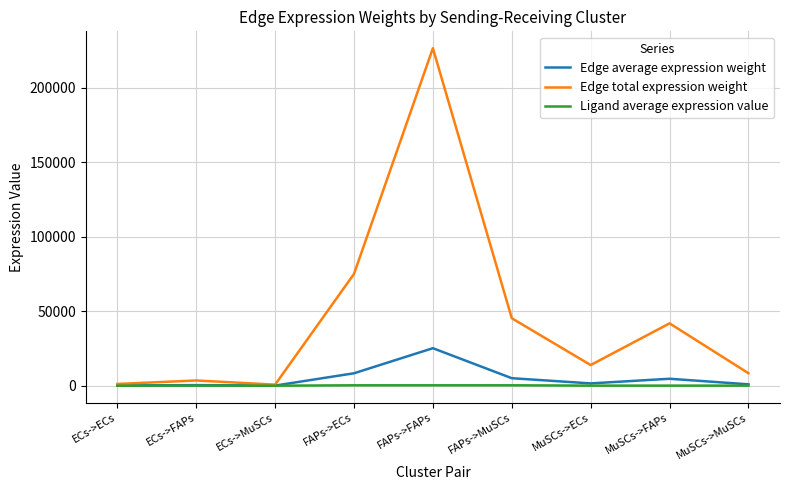

Where is the first local maximum for Edge total expression weight?

ECs->FAPs